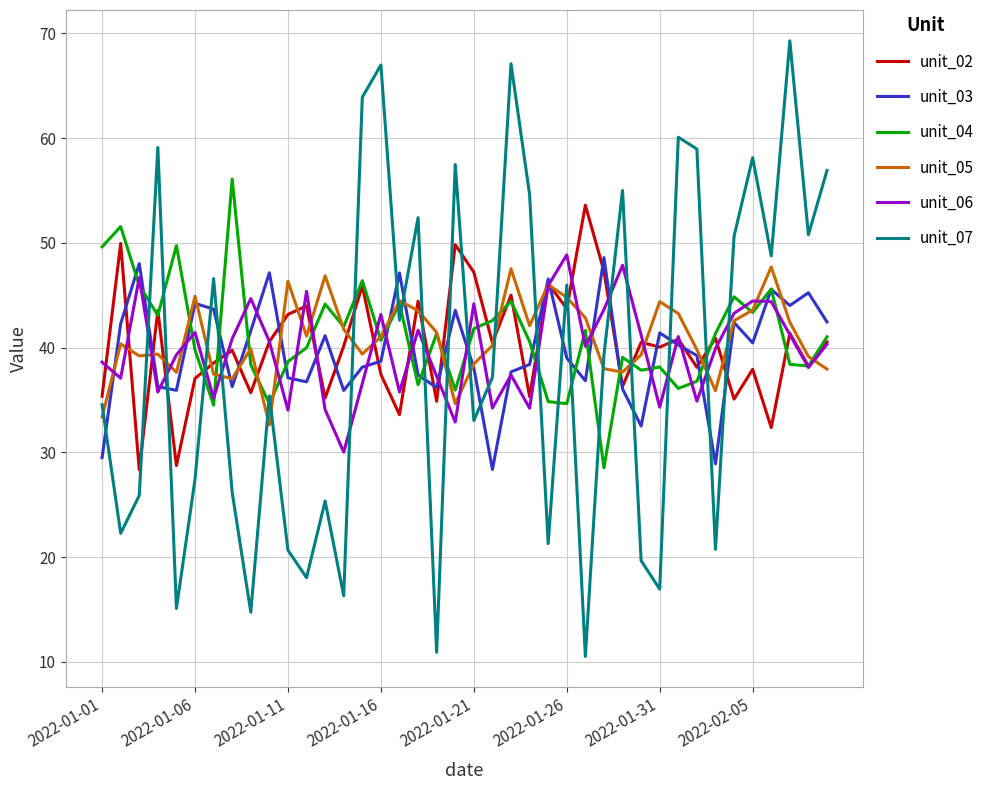

True or false: unit_05 and unit_07 cross at least once.

True